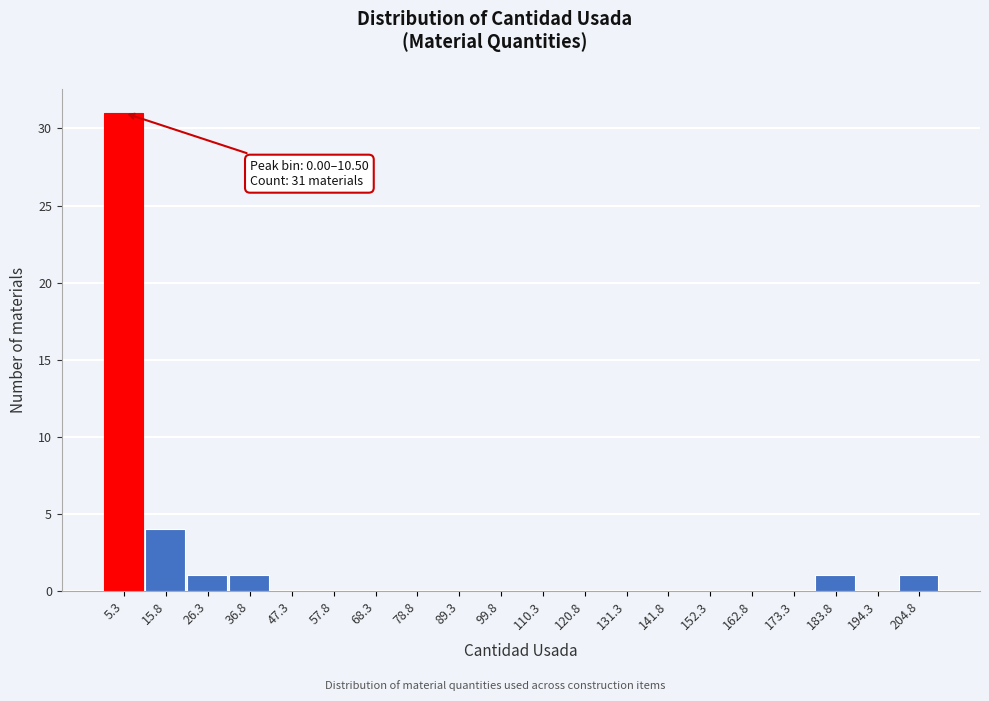

Over which range of the x-axis is the bar tallest?

0 to 10